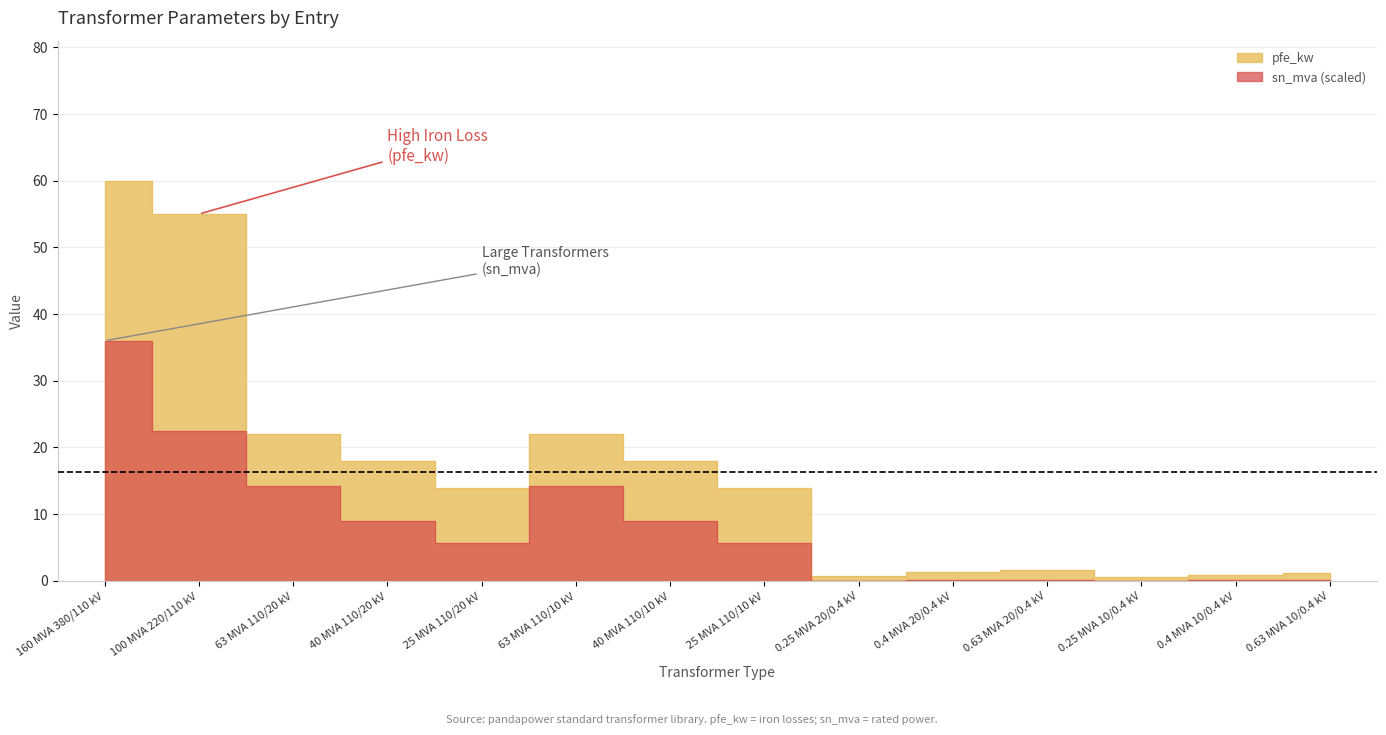

What is the smallest value displayed?

0.1